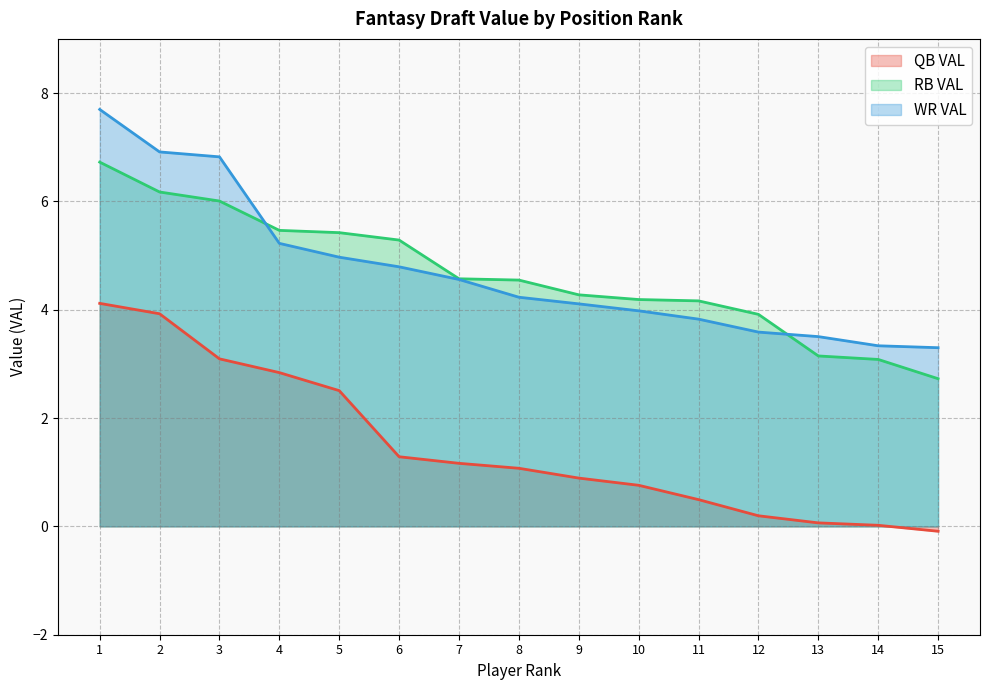

At 14, list the series in order from smallest to largest.

QB VAL, RB VAL, WR VAL